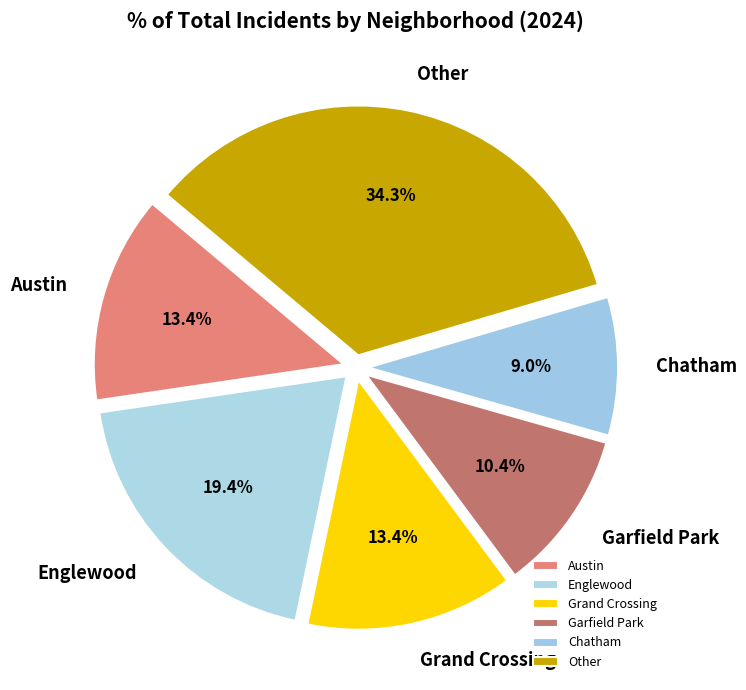

To the nearest percent, what is the difference between the Garfield Park and Other slice percentages?

24%